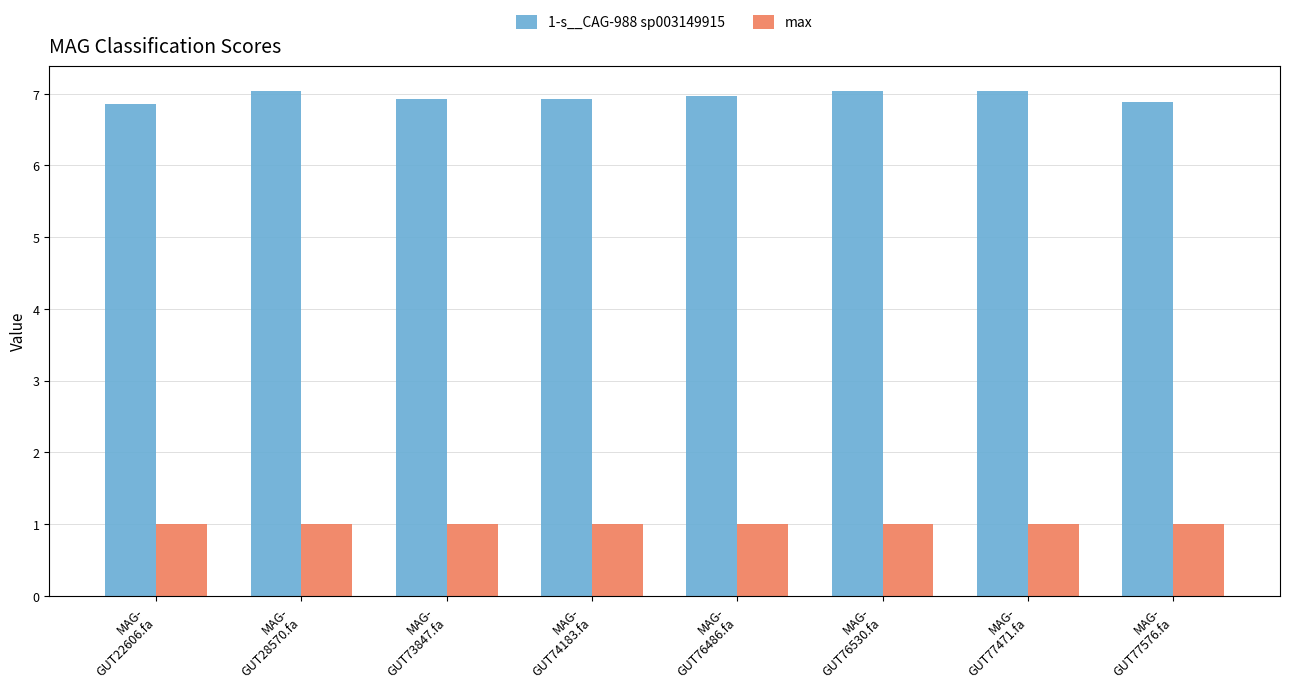

Which series has the largest range (max minus min)?

1-s__CAG-988 sp003149915